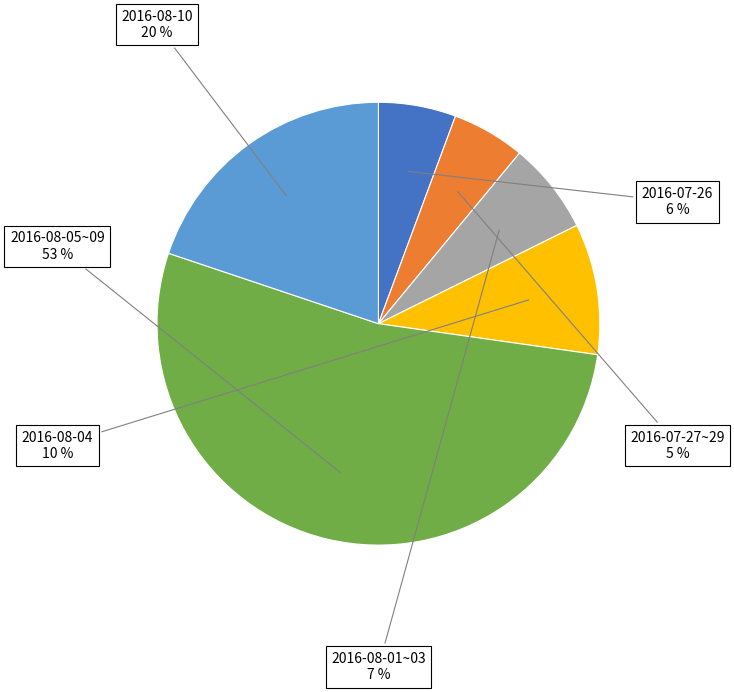

What percentage is the 2016-08-10 slice, to the nearest percent?

20%